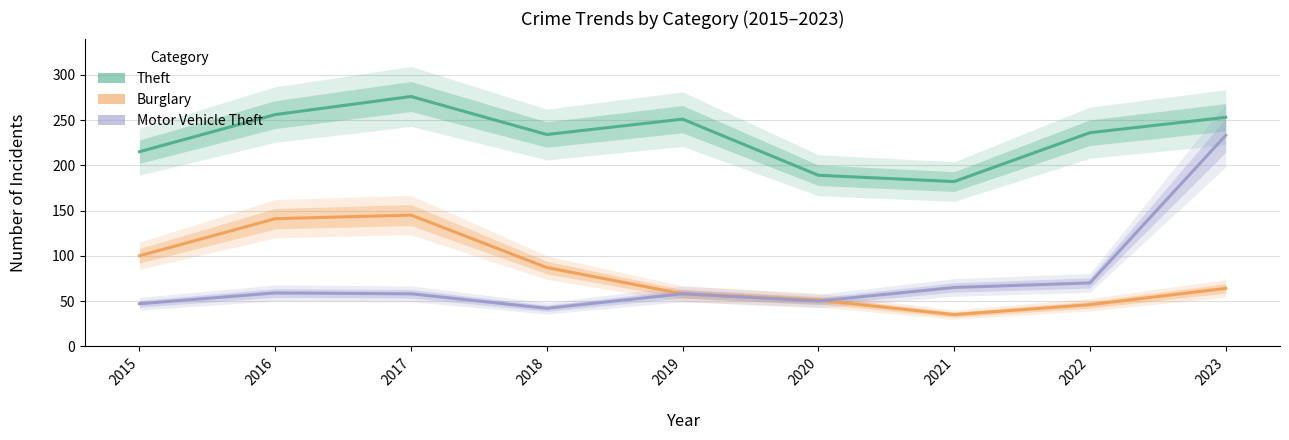

How many interior local valleys does the Motor Vehicle Theft series have?

2